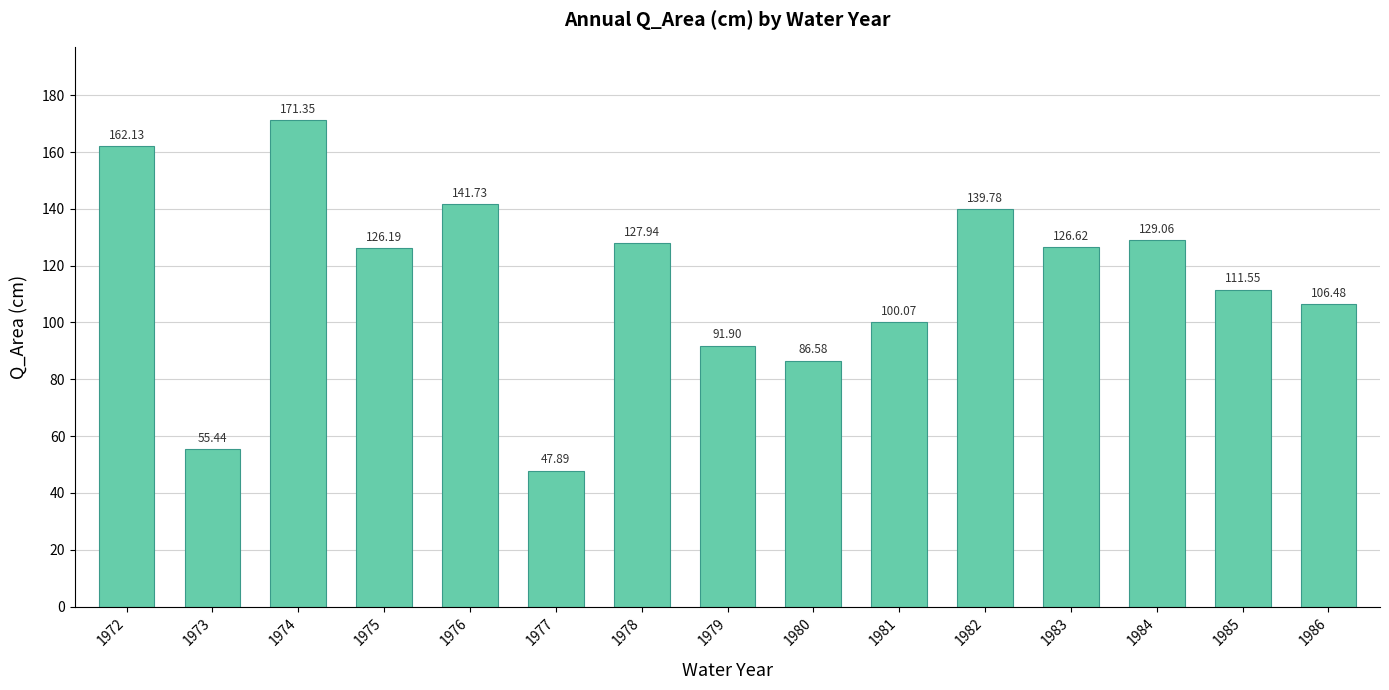

Rank the categories by value from lowest to highest.

1977, 1973, 1980, 1979, 1981, 1986, 1985, 1975, 1983, 1978, 1984, 1982, 1976, 1972, 1974